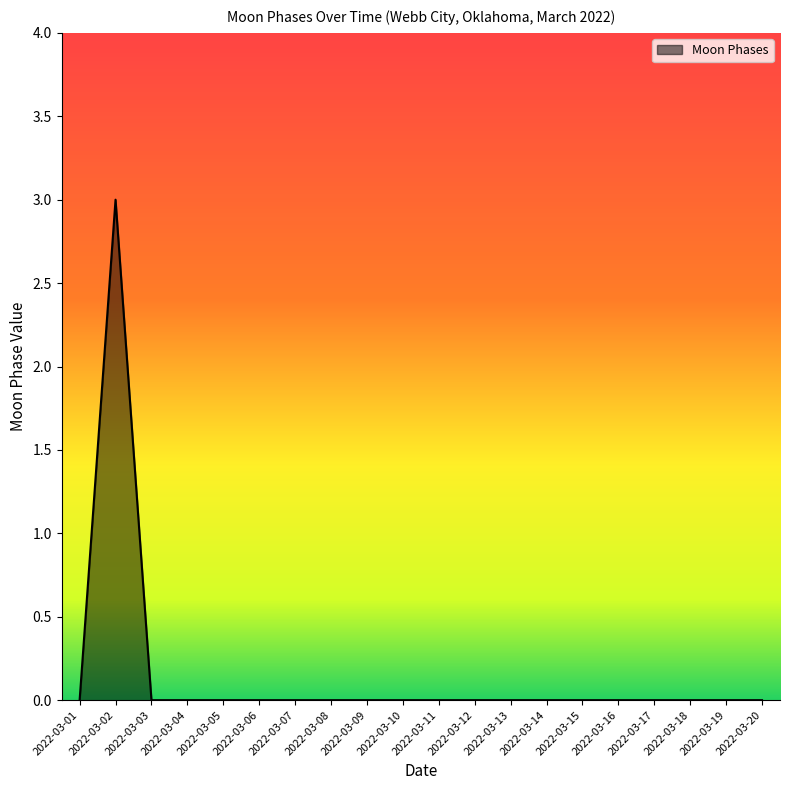

Reading right to left, transcribe all the data shown in this chart.

0	0	0	0	0	0	0	0	0	0	0	0	0	0	0	0	0	0	3	0